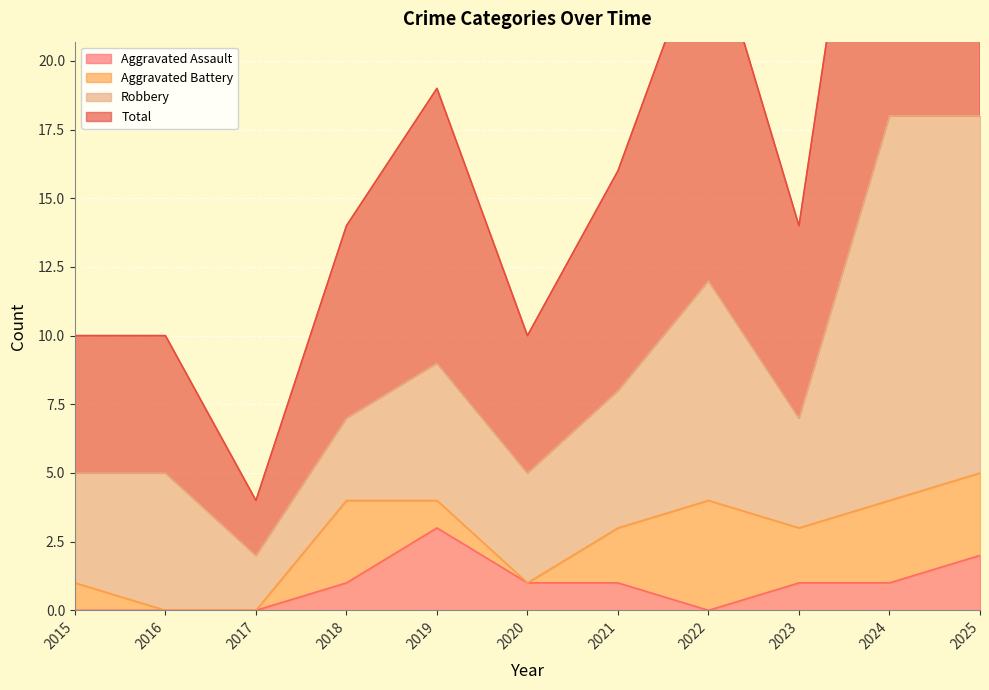

True or false: Aggravated Assault has more than 2 interior local peaks.

False